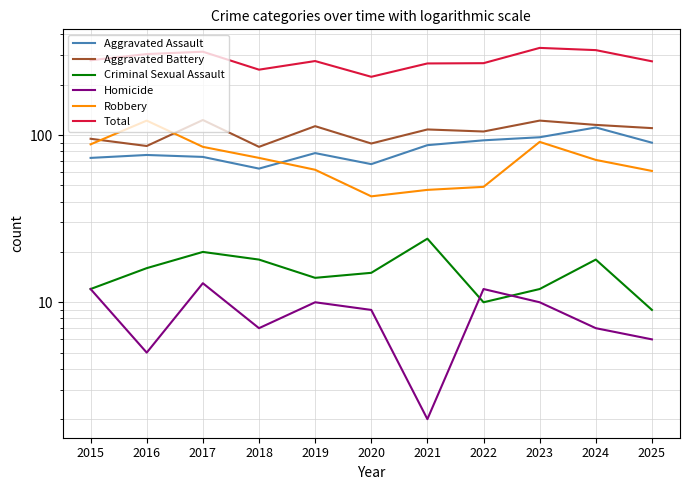

What is the spread (max minus min) of values at 2016?

300